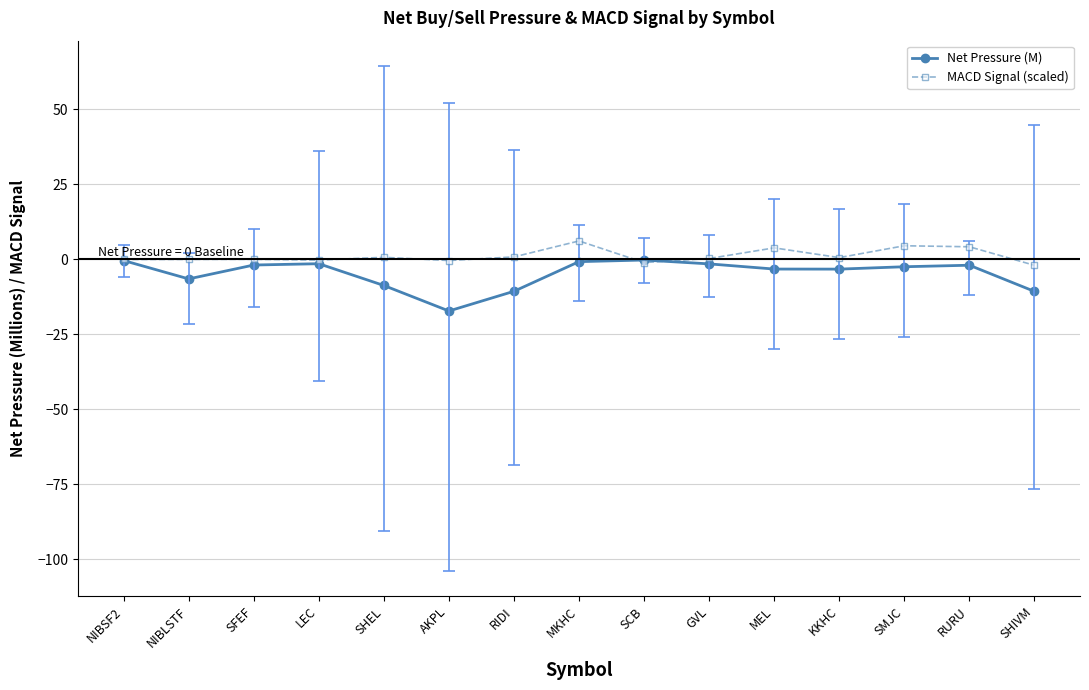

What is the label of the 11th point from the left?

MEL